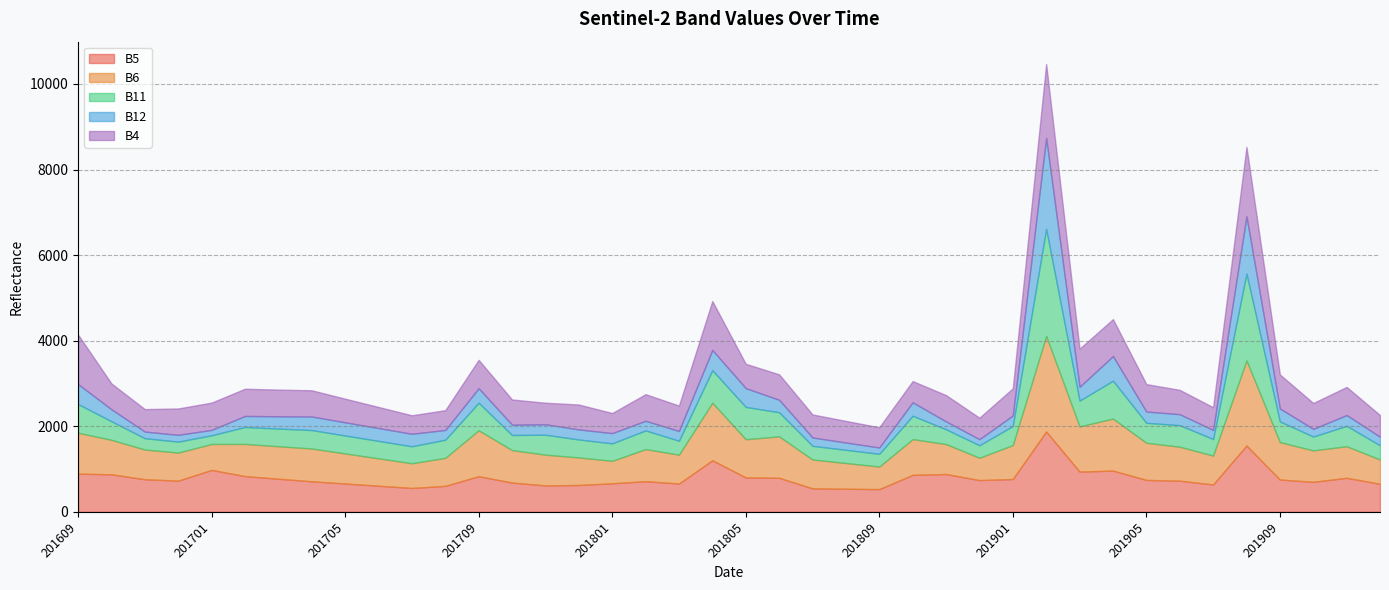

Reading right to left, list all the values displayed in this chart.

B5: 201912=655	201911=796	201910=701	201909=755	201908=1550	201907=640	201906=728	201905=746	201904=964	201903=941	201902=1878	201901=767	201812=742	201811=884	201810=864	201809=531	201808=540	201807=549	201806=796	201805=805	201804=1205	201803=662	201802=716	201801=667	201712=627	201711=618	201710=684	201709=833	201708=607	201707=558	201706=610	201705=662	201704=714	201703=774	201702=835	201701=980	201612=729	201611=762	201610=877	201609=893
B6: 201912=568	201911=737	201910=735	201909=875	201908=1990	201907=675	201906=794	201905=869	201904=1216	201903=1055	201902=2233	201901=793	201812=522	201811=700	201810=835	201809=528	201808=601	201807=674	201806=968	201805=892	201804=1346	201803=674	201802=750	201801=525	201712=644	201711=718	201710=759	201709=1073	201708=655	201707=577	201706=640	201705=703	201704=766	201703=759	201702=752	201701=606	201612=656	201611=694	201610=806	201609=956
B11: 201912=331	201911=477	201910=324	201909=482	201908=2029	201907=386	201906=504	201905=465	201904=884	201903=604	201902=2501	201901=446	201812=292	201811=345	201810=546	201809=297	201808=308	201807=320	201806=564	201805=755	201804=760	201803=325	201802=437	201801=408	201712=420	201711=466	201710=353	201709=644	201708=423	201707=397	201706=408	201705=419	201704=431	201703=413	201702=396	201701=203	201612=256	201611=265	201610=434	201609=670
B12: 201912=201	201911=252	201910=179	201909=304	201908=1339	201907=213	201906=256	201905=264	201904=576	201903=322	201902=2126	201901=246	201812=142	201811=185	201810=315	201809=148	201808=171	201807=195	201806=291	201805=439	201804=473	201803=229	201802=225	201801=240	201712=235	201711=245	201710=240	201709=339	201708=228	201707=292	201706=300	201705=308	201704=317	201703=287	201702=258	201701=126	201612=158	201611=155	201610=280	201609=468
B4: 201912=507	201911=657	201910=605	201909=795	201908=1620	201907=531	201906=569	201905=641	201904=864	201903=890	201902=1728	201901=635	201812=502	201811=614	201810=496	201809=473	201808=505	201807=538	201806=595	201805=569	201804=1142	201803=594	201802=622	201801=469	201712=582	201711=503	201710=590	201709=663	201708=463	201707=433	201706=493	201705=553	201704=613	201703=624	201702=636	201701=638	201612=617	201611=525	201610=603	201609=1156